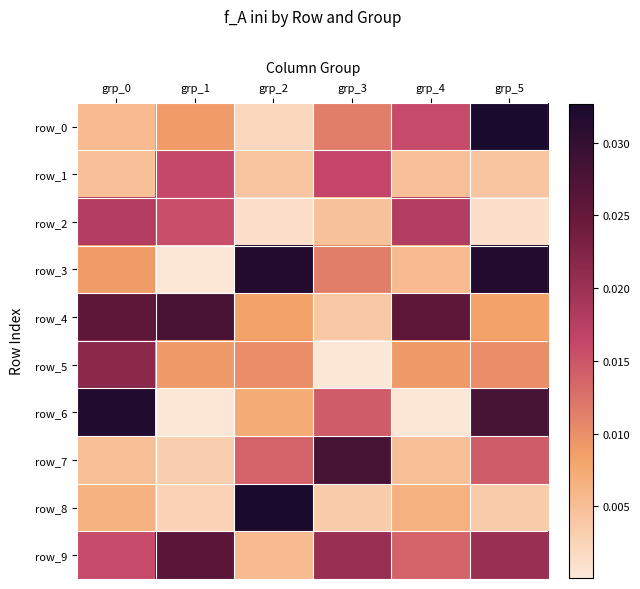

Between grp_3 and grp_4, which series saw the biggest shift?

row_7